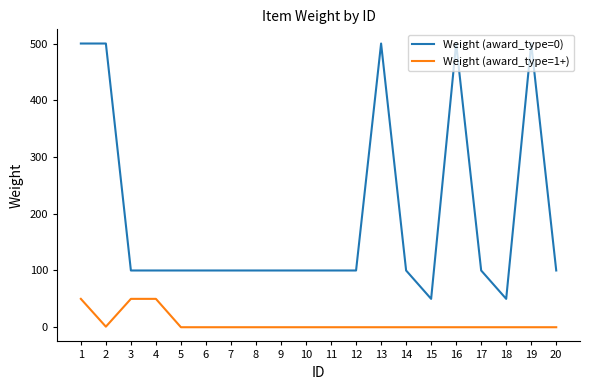

Which series has the largest total across all categories?

Weight (award_type=0)